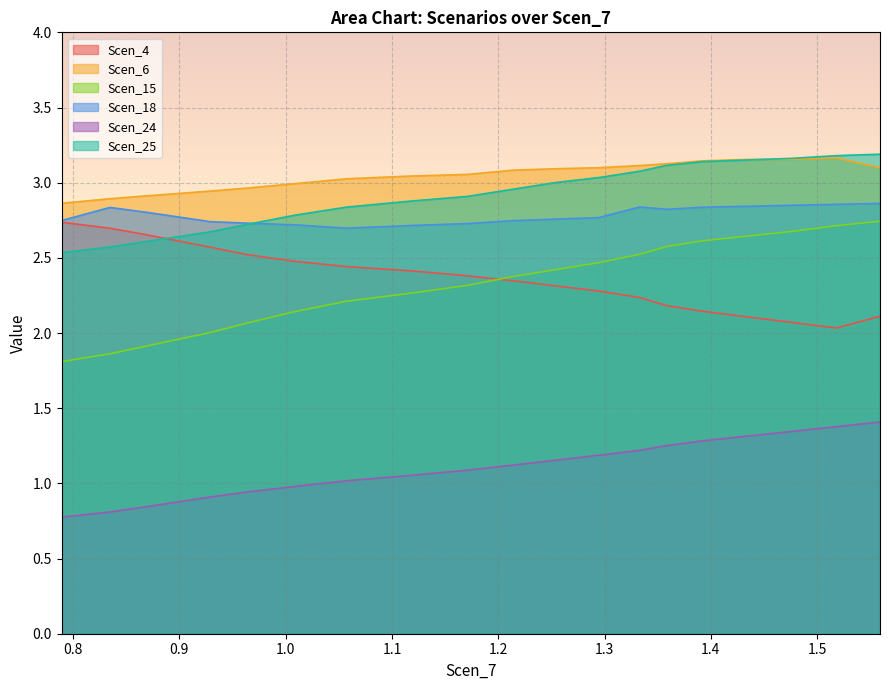

True or false: Scen_4 and Scen_24 intersect in this chart.

False